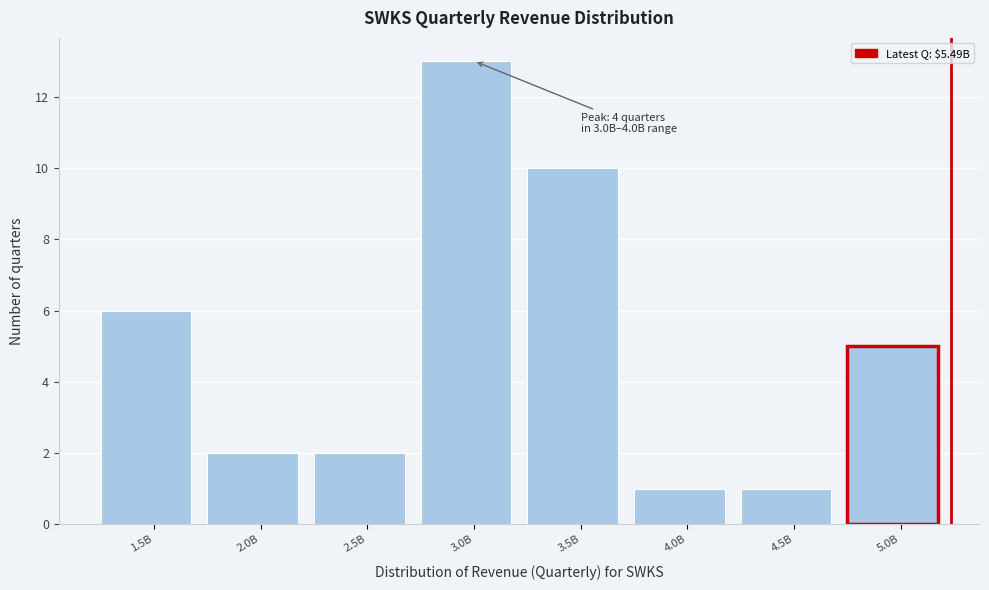

Reading right to left, what are all the values shown in this chart?

5.0B=5	4.5B=1	4.0B=1	3.5B=10	3.0B=13	2.5B=2	2.0B=2	1.5B=6